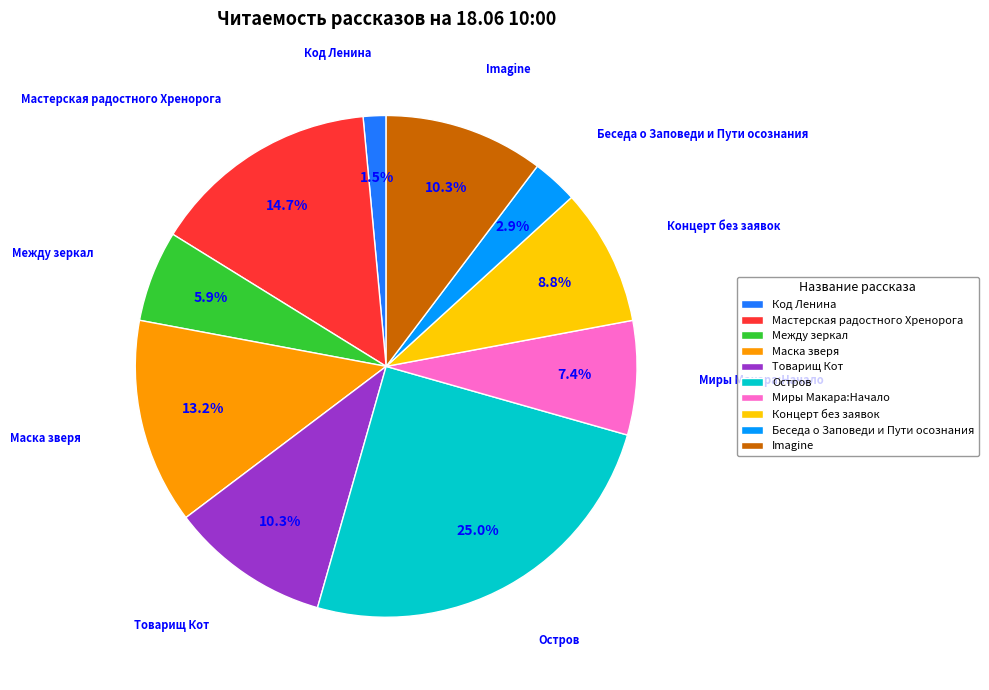

How many segments does this pie chart have?

10